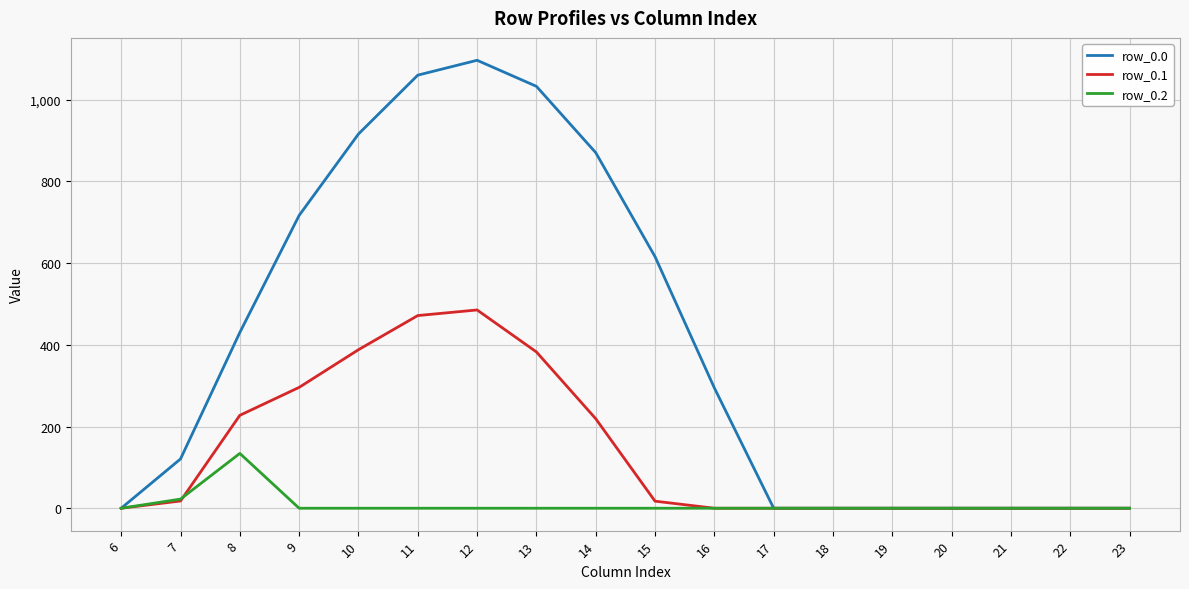

Rank the series by their average value, from lowest to highest.

row_0.2, row_0.1, row_0.0